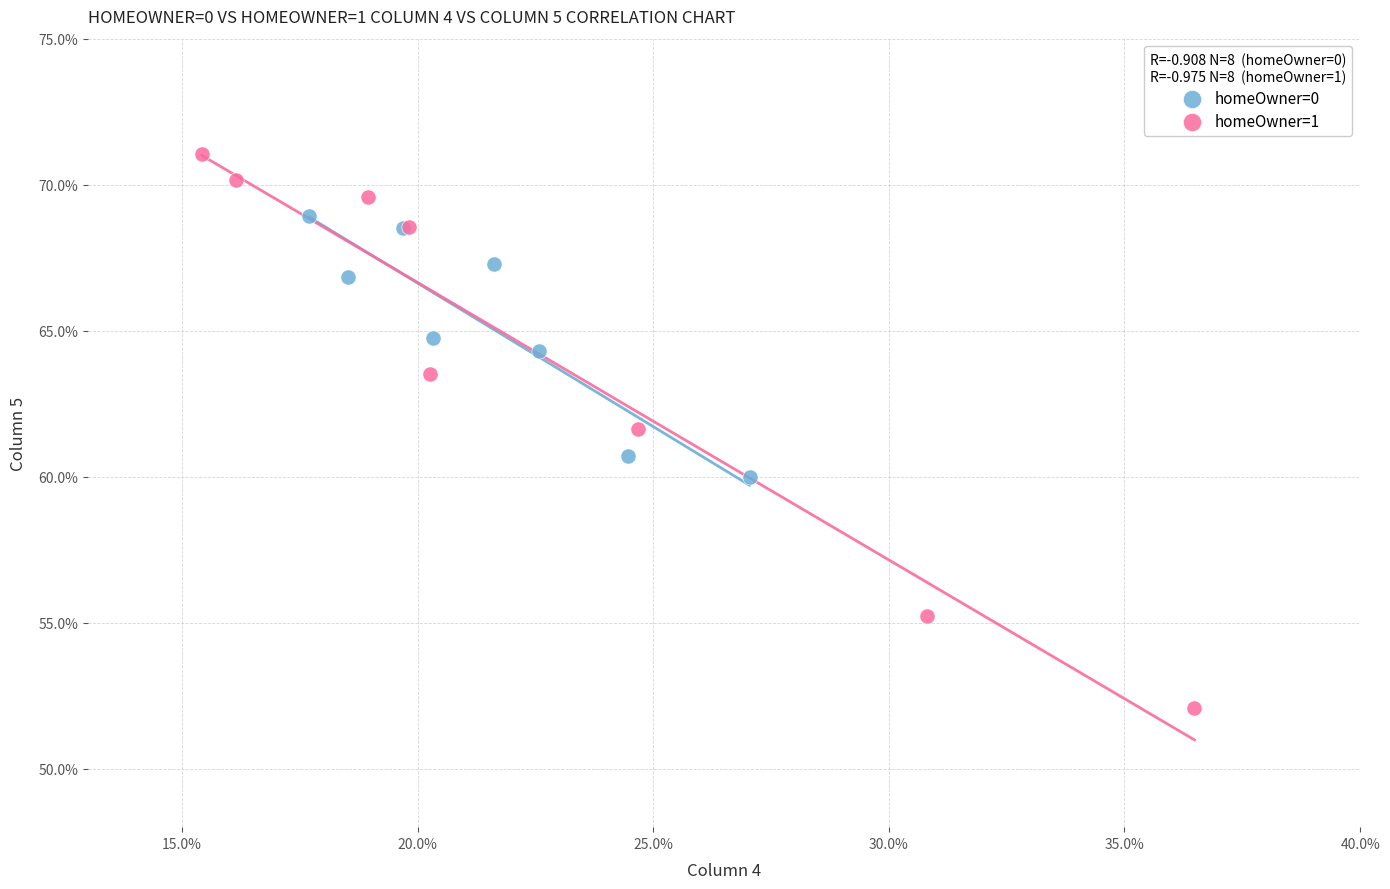

What are all the series names shown in the legend?

homeOwner=0, homeOwner=1